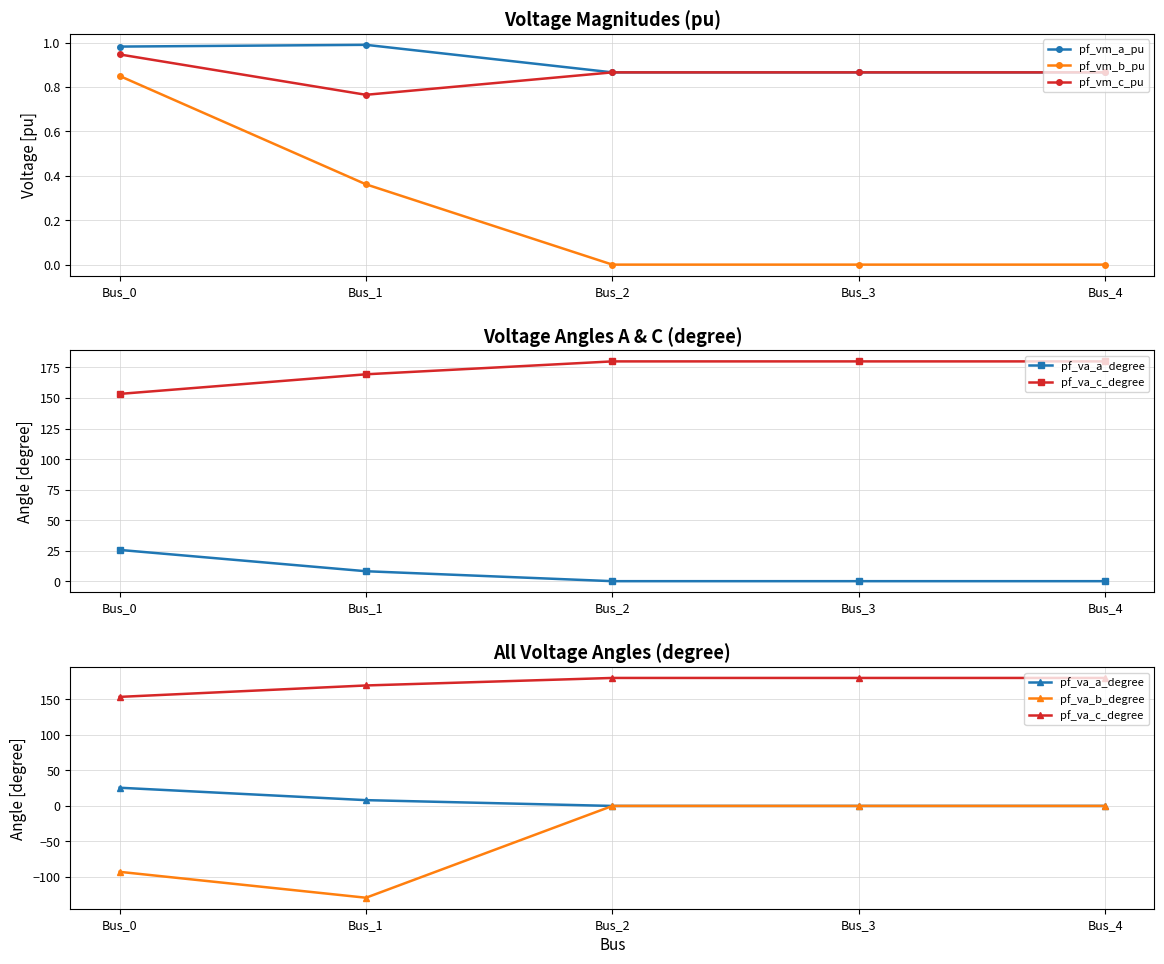

True or false: pf_vm_b_pu and pf_vm_c_pu intersect in this chart.

False